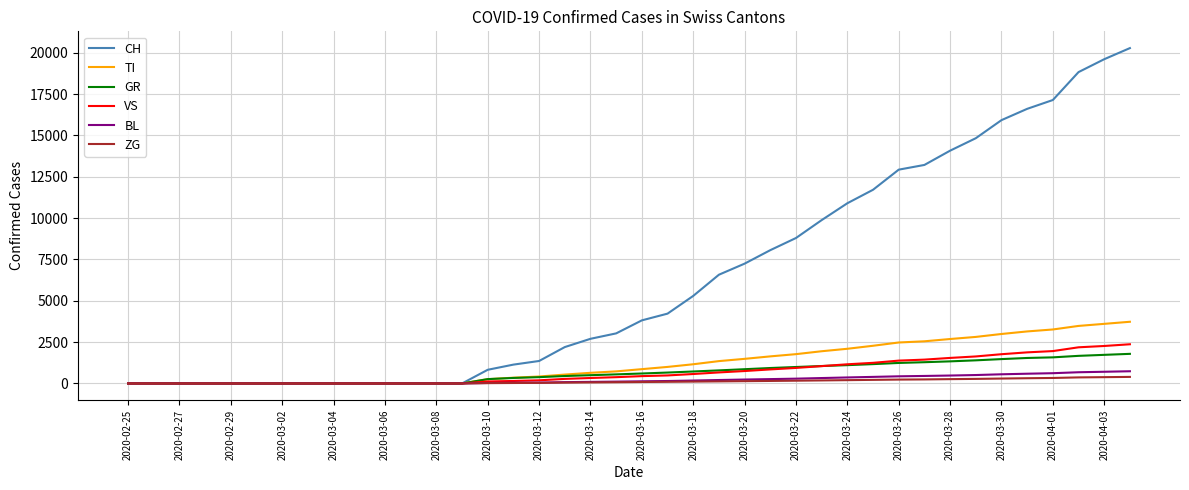

Which series has the largest total across all categories?

CH